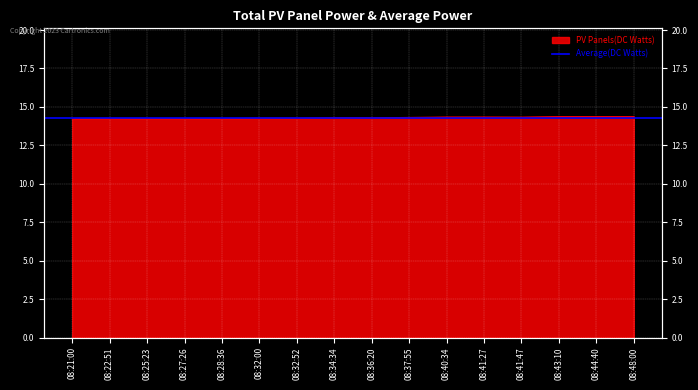

What is the sum of the values at 08:48:00 and 08:41:27?

28.7